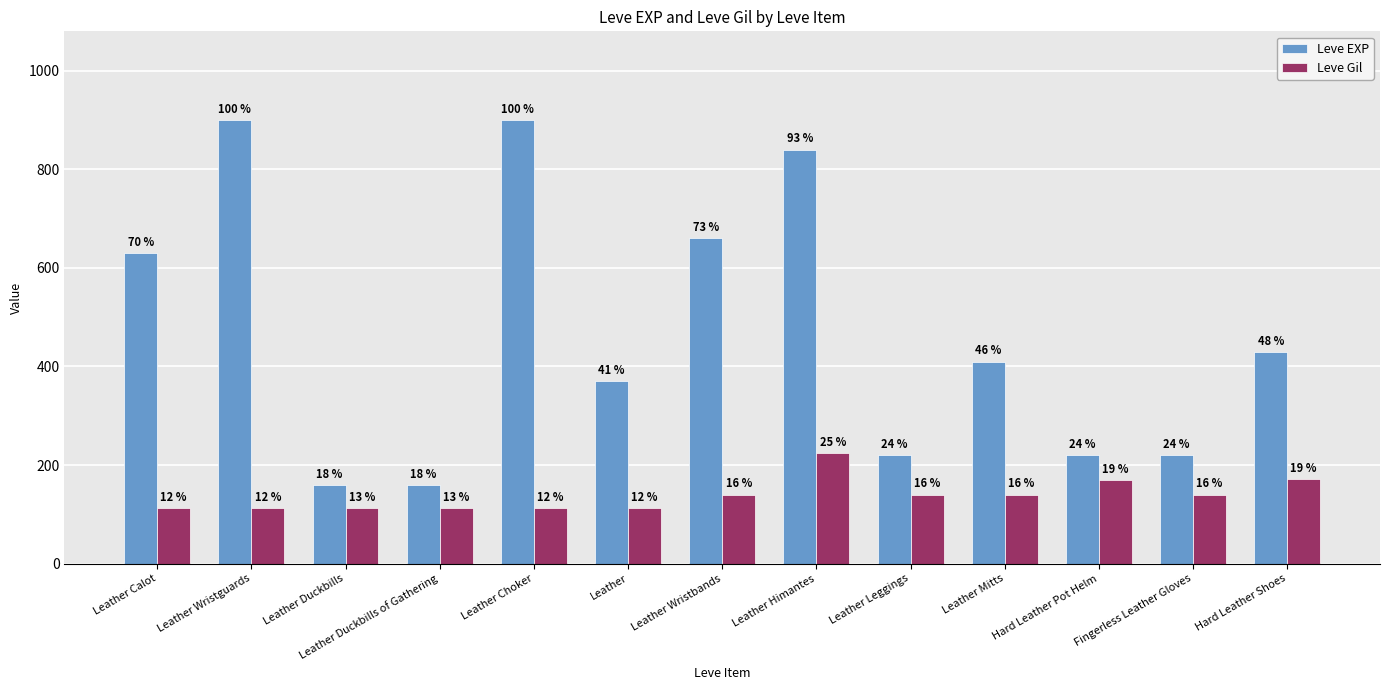

What is the difference between the second highest and minimum values in the Leve Gil series?

60